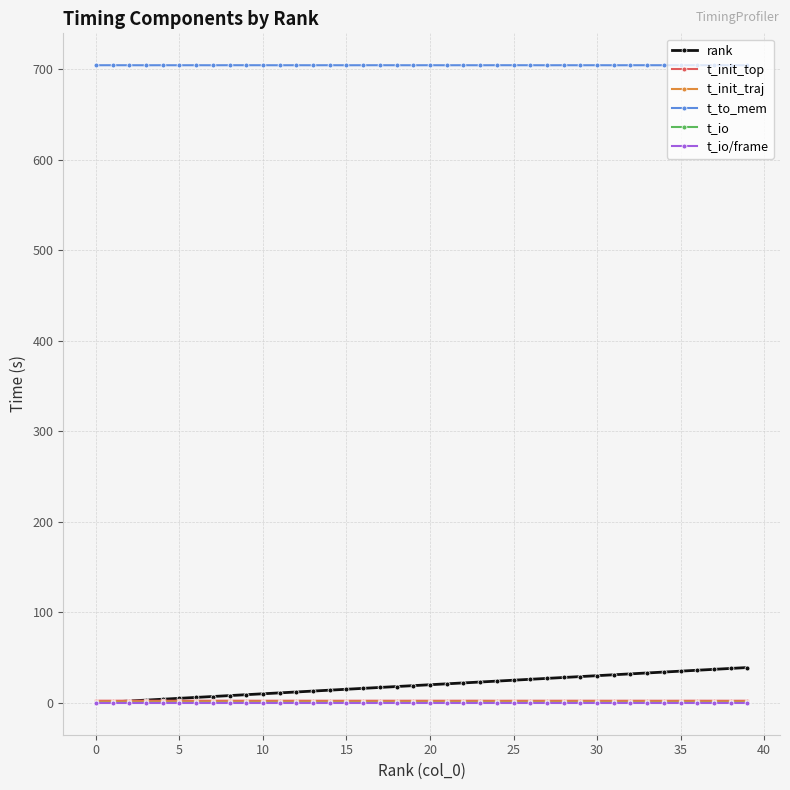

True or false: t_io/frame and t_to_mem cross at least once.

False